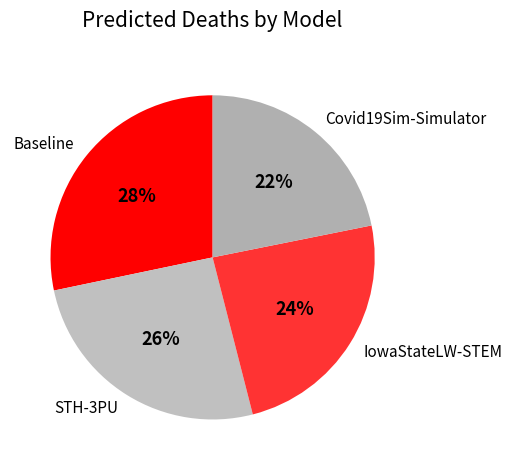

To the nearest percent, what is the combined percentage of Covid19Sim-Simulator and STH-3PU?

48%